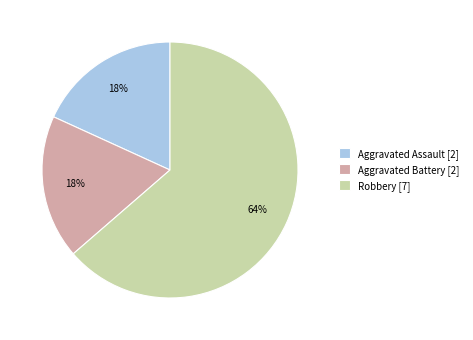

To the nearest percent, what portion does Robbery represent?

64%